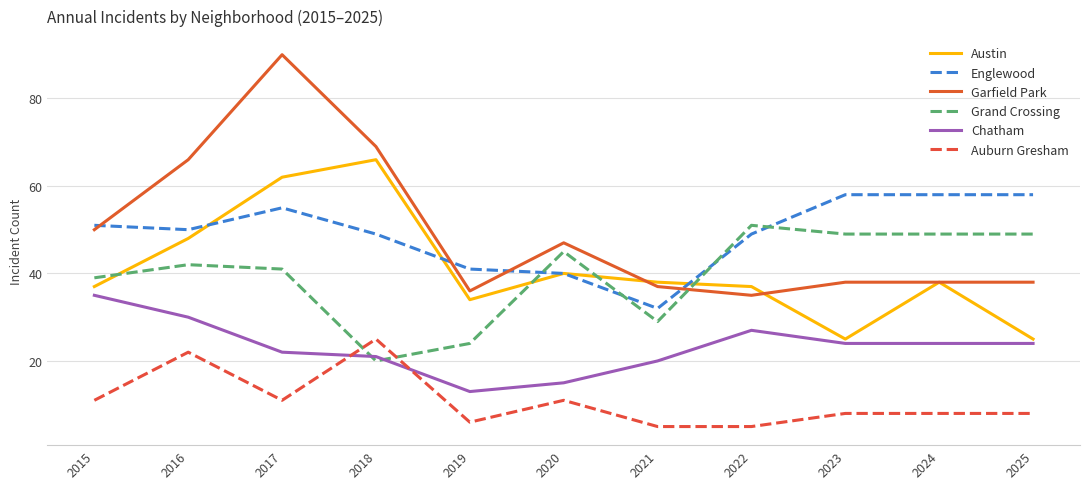

Reading left to right, list all the values displayed in this chart.

Austin: 2015=37	2016=48	2017=62	2018=66	2019=34	2020=40	2021=38	2022=37	2023=25	2024=38	2025=25
Englewood: 2015=51	2016=50	2017=55	2018=49	2019=41	2020=40	2021=32	2022=49	2023=58	2024=58	2025=58
Garfield Park: 2015=50	2016=66	2017=90	2018=69	2019=36	2020=47	2021=37	2022=35	2023=38	2024=38	2025=38
Grand Crossing: 2015=39	2016=42	2017=41	2018=20	2019=24	2020=45	2021=29	2022=51	2023=49	2024=49	2025=49
Chatham: 2015=35	2016=30	2017=22	2018=21	2019=13	2020=15	2021=20	2022=27	2023=24	2024=24	2025=24
Auburn Gresham: 2015=11	2016=22	2017=11	2018=25	2019=6	2020=11	2021=5	2022=5	2023=8	2024=8	2025=8